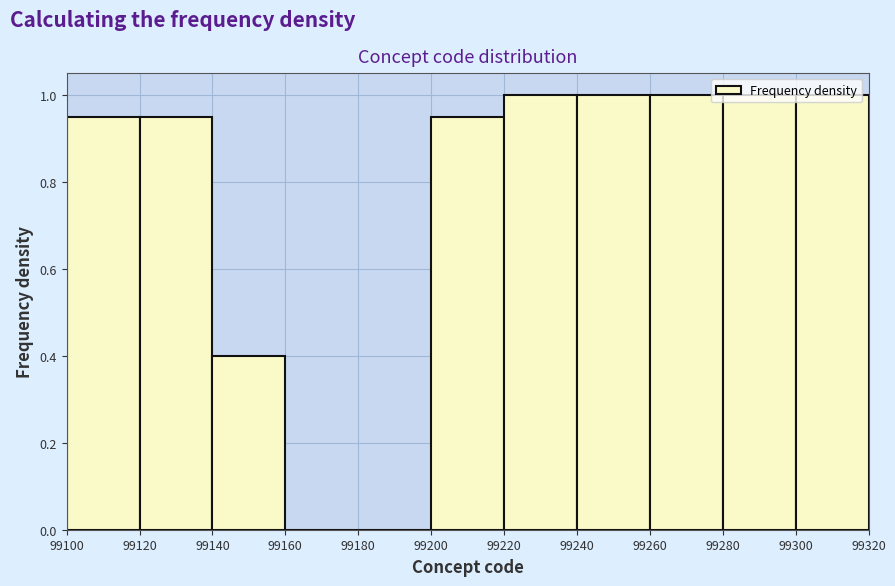

Reading left to right, transcribe this chart: for each bar, give the range it covers on the x-axis and its height. The values are not printed on the chart, so give them approximately, as read against the axis.

99100 to 99120: 0.96
99120 to 99140: 0.96
99140 to 99160: 0.40
99160 to 99180: 0
99180 to 99200: 0
99200 to 99220: 0.96
99220 to 99240: 1.00
99240 to 99260: 1.00
99260 to 99280: 1.00
99280 to 99300: 1.00
99300 to 99320: 1.00